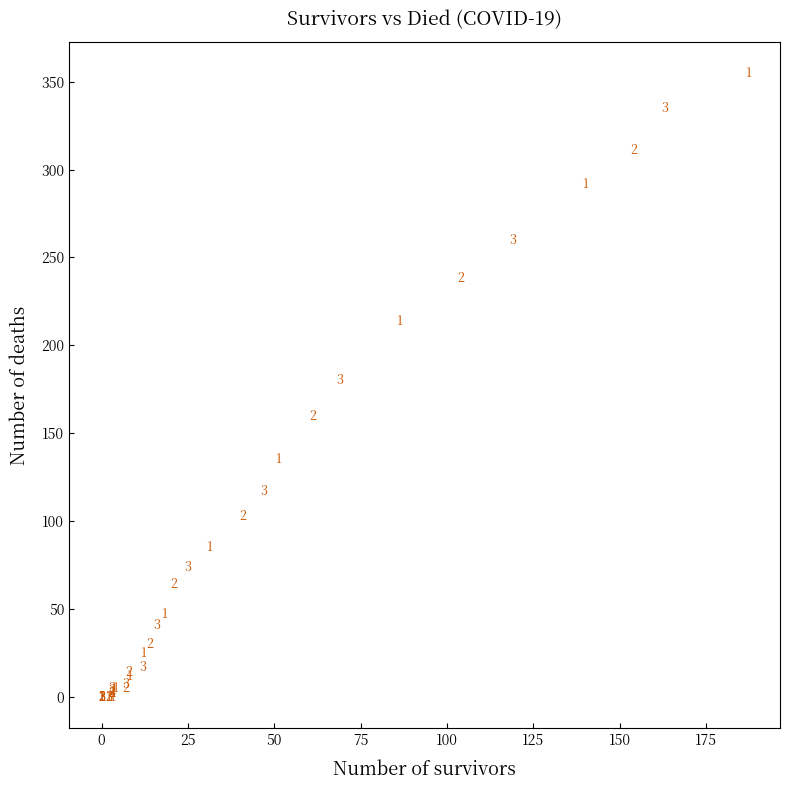

What Y value in the scatter plot is closest to 177?

180